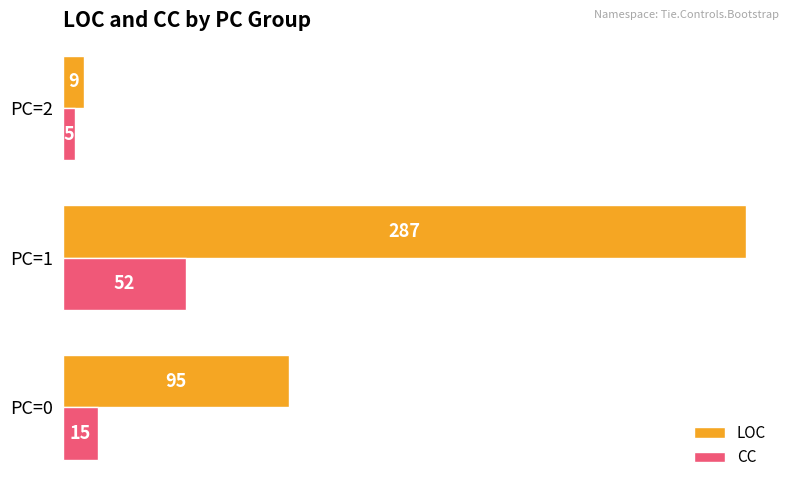

How many series are shown in this chart?

2